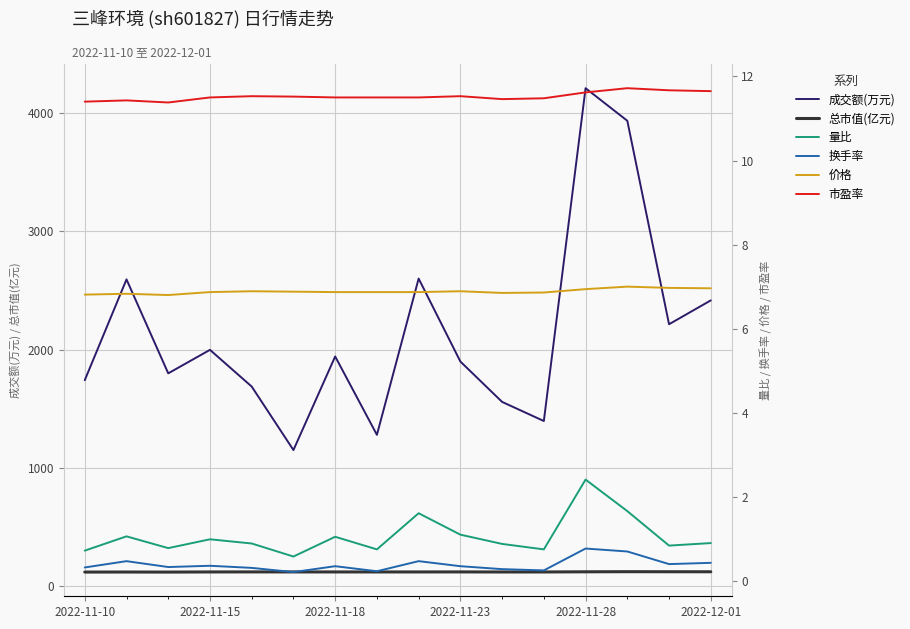

The value of 成交额(万元) at 2022-12-01 is 1138.1. True or false?

False